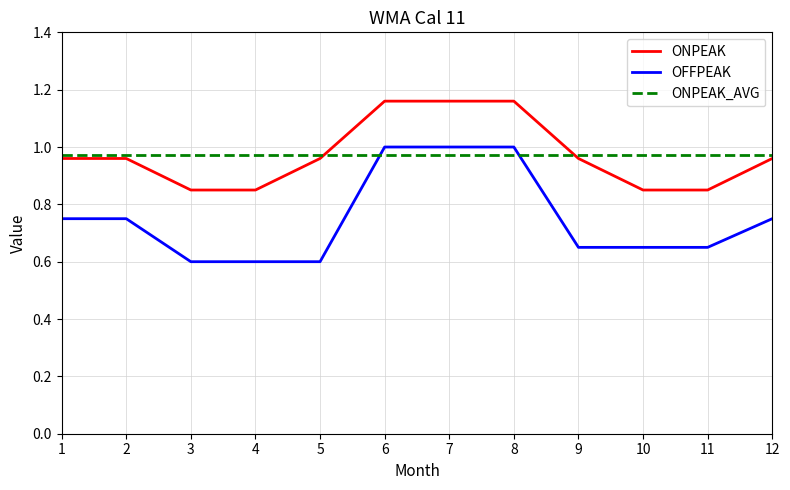

How many lines are shown in the chart?

3